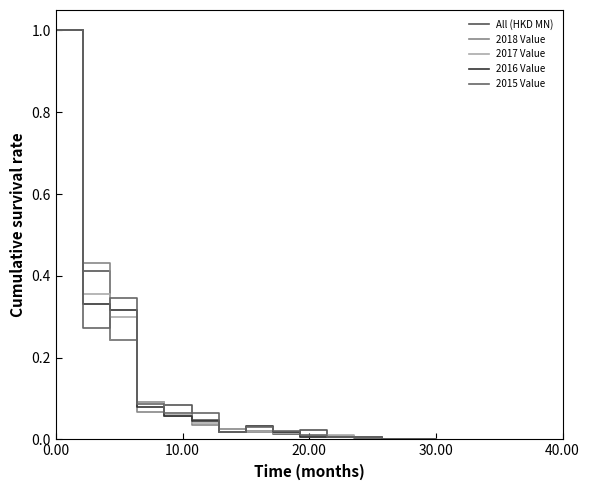

What is the sum of all 2016 Value values?

3.8